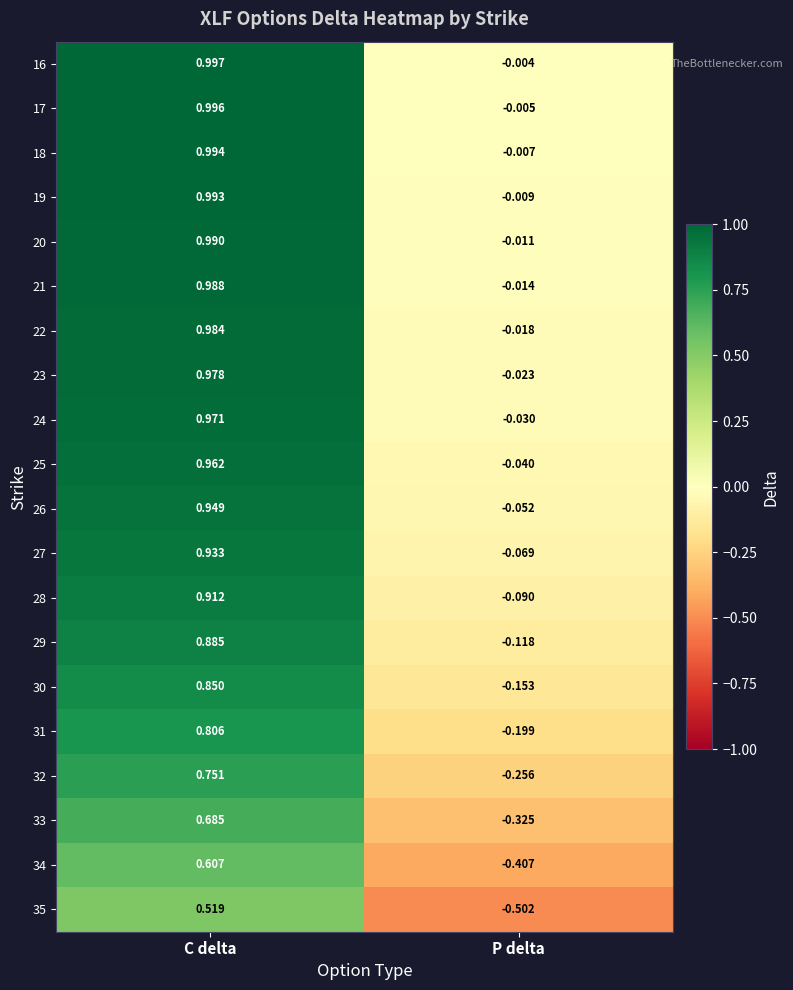

At which label does 33 reach its peak?

C delta